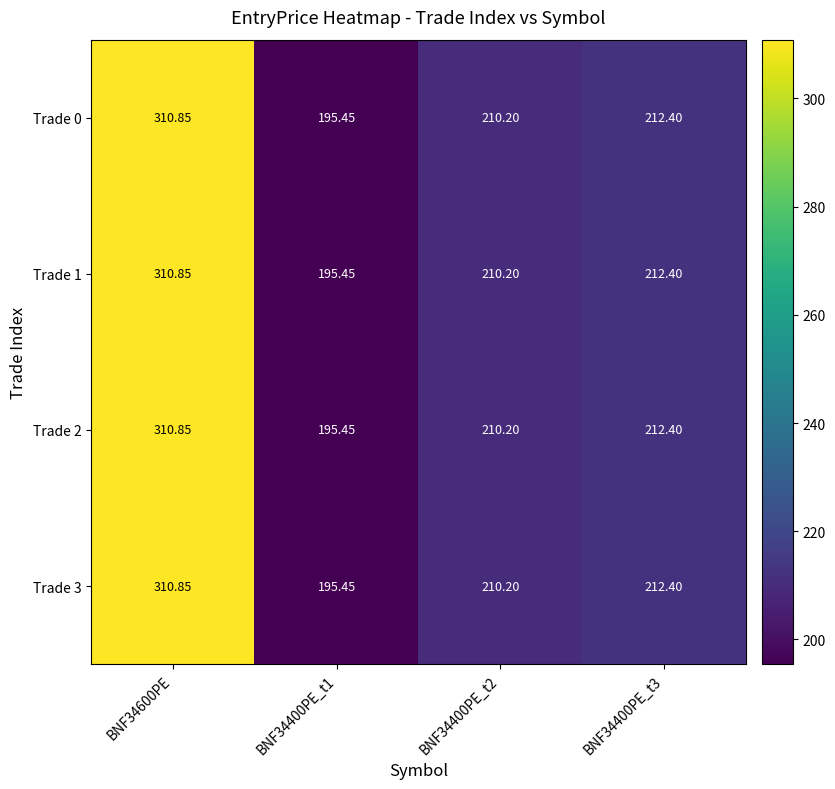

Is the value of Trade 2 at BNF34400PE_t2 greater than the value of Trade 1 at BNF34400PE_t3?

No